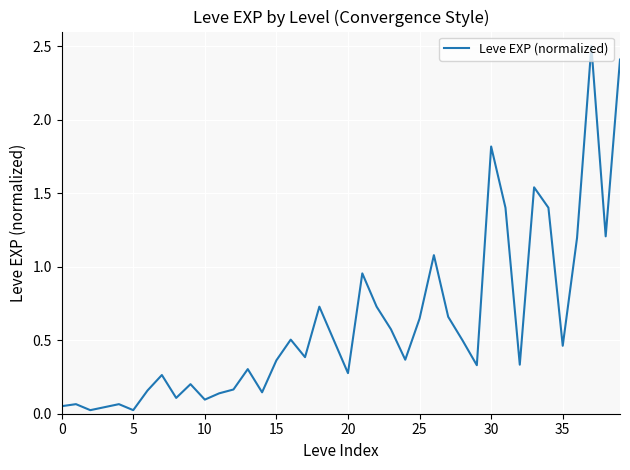

What is the greatest value displayed?

2.5